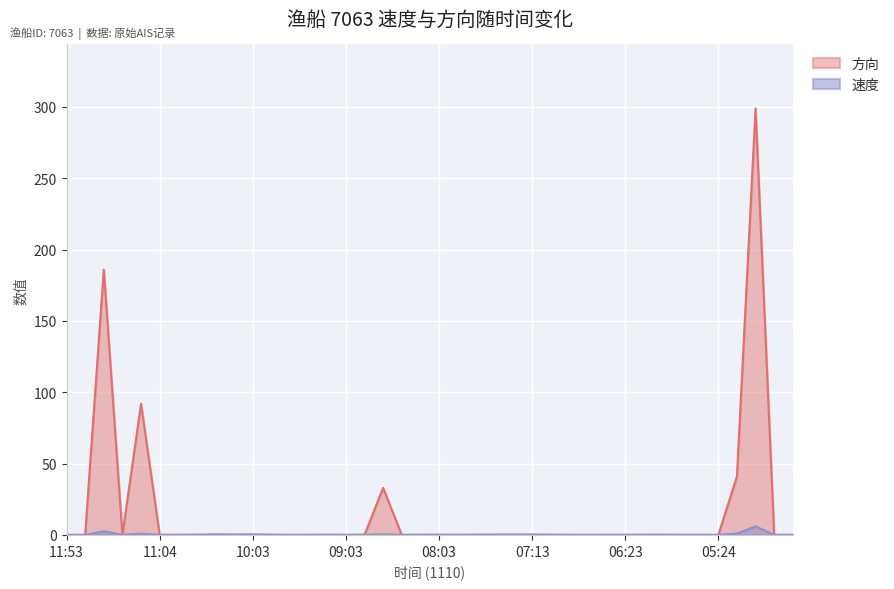

List the series in order of their overall mean, highest first.

方向, 速度